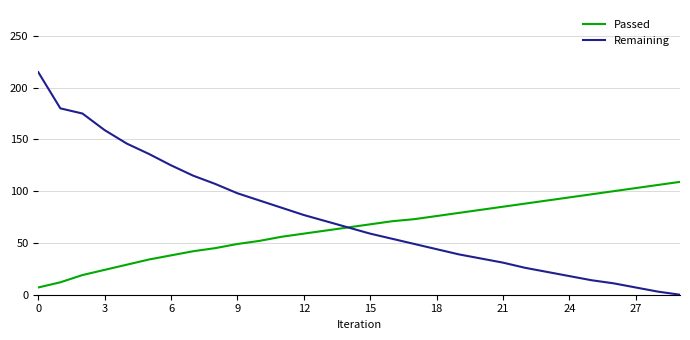

Which series has the largest total across all categories?

Remaining